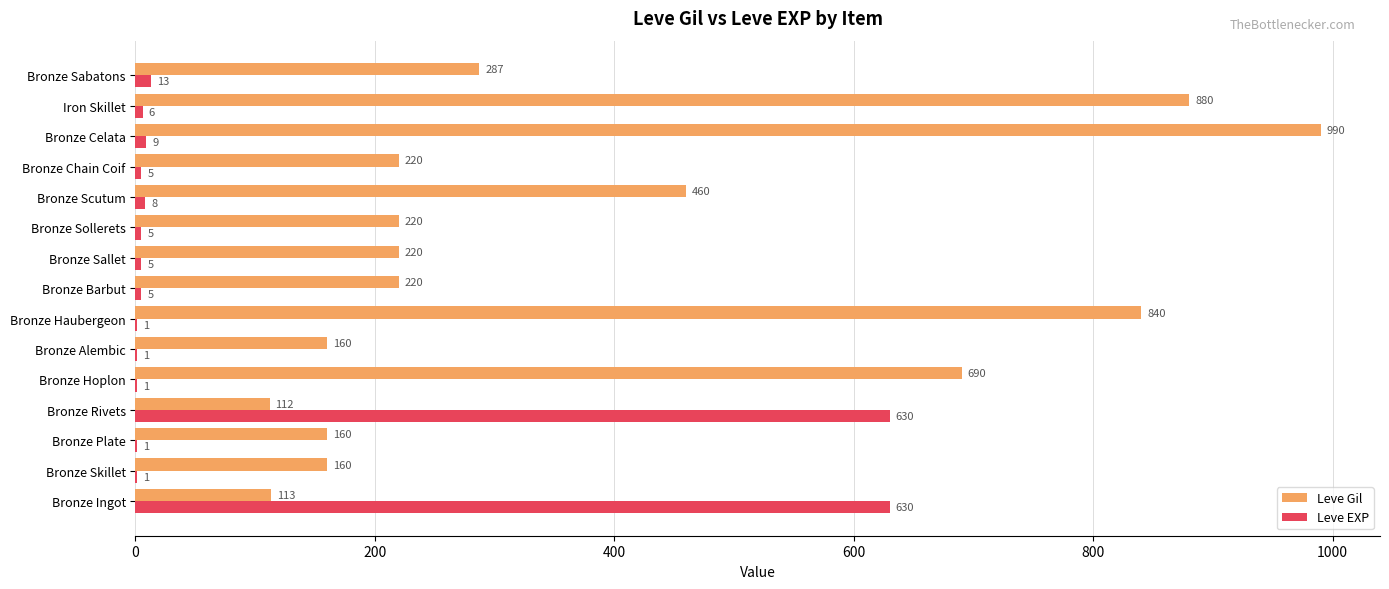

The Leve EXP series shows 6 at Iron Skillet. True or false?

True